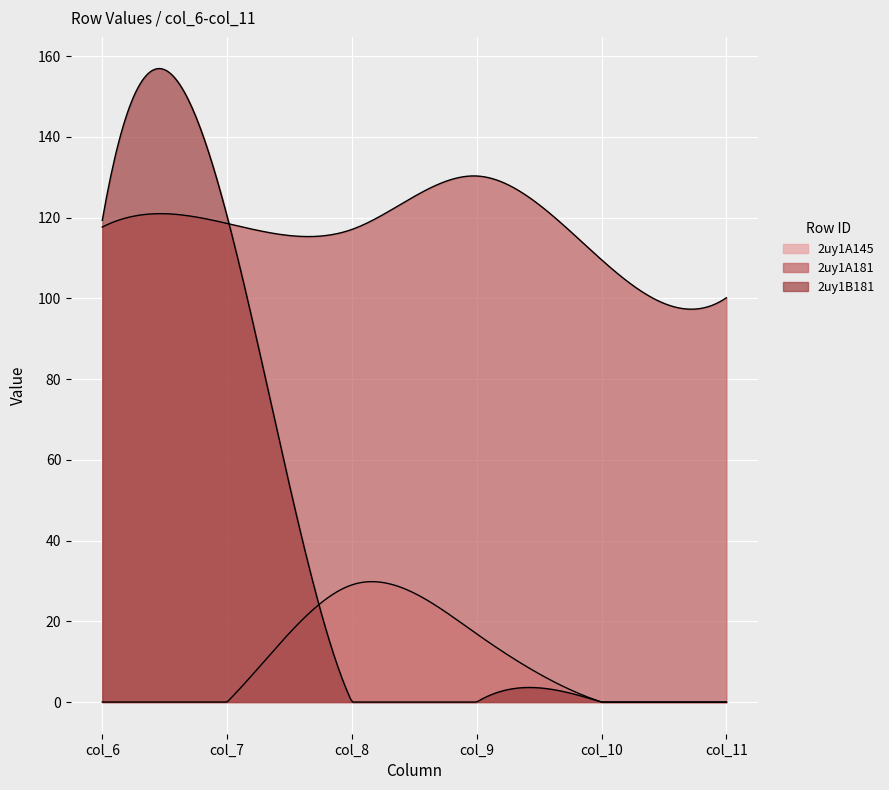

List the series in order of their overall mean, lowest first.

2uy1A145, 2uy1B181, 2uy1A181